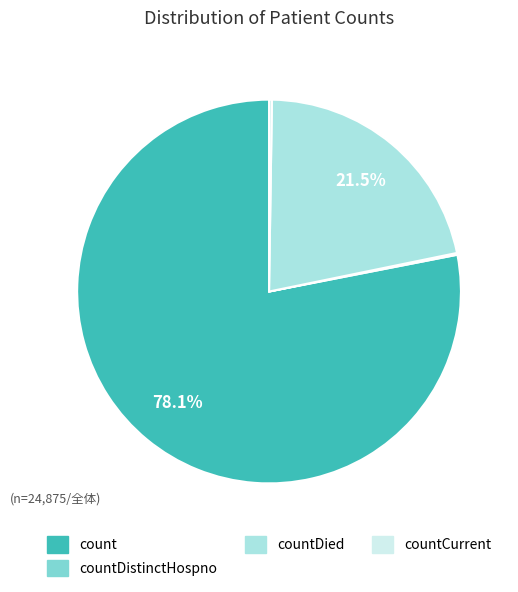

Is there any slice that represents more than half of the pie?

Yes